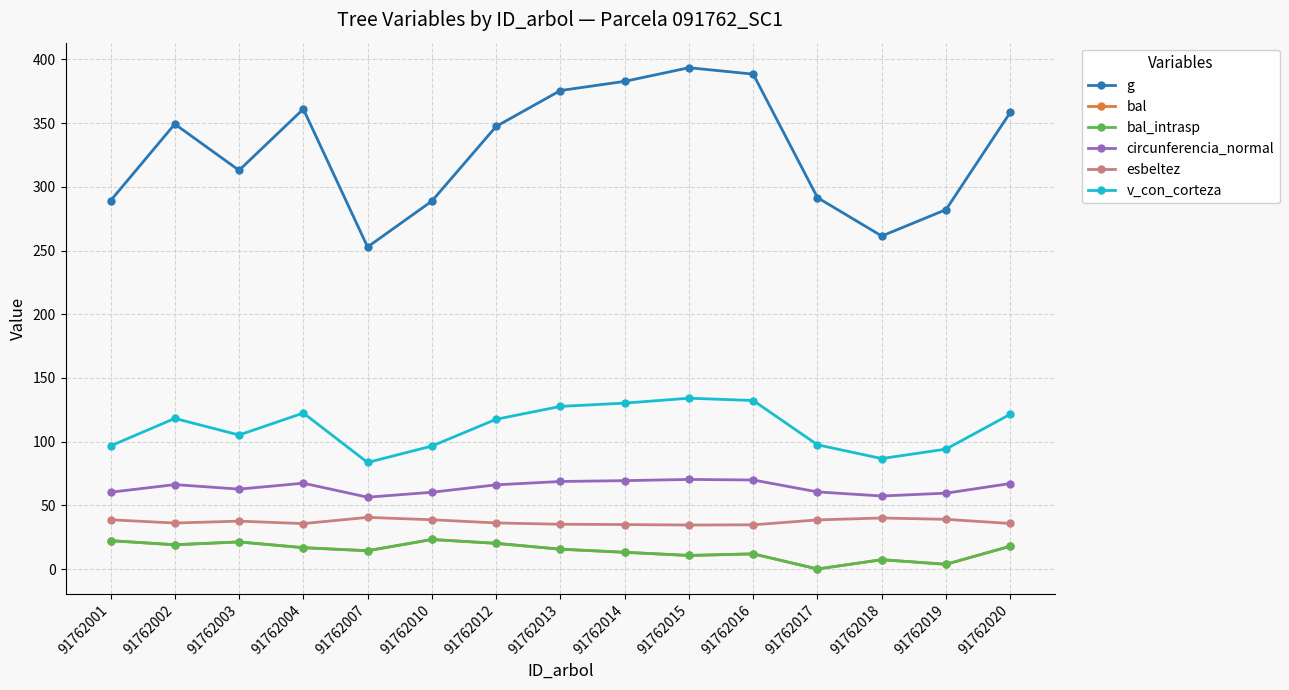

What is the sum of all esbeltez values?

555.9